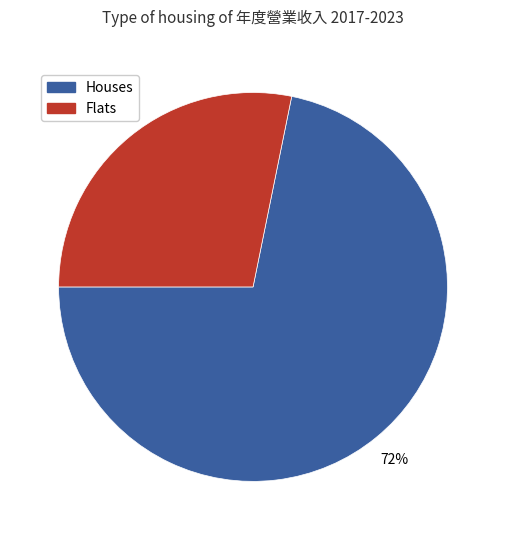

Is there a majority slice in this chart?

Yes